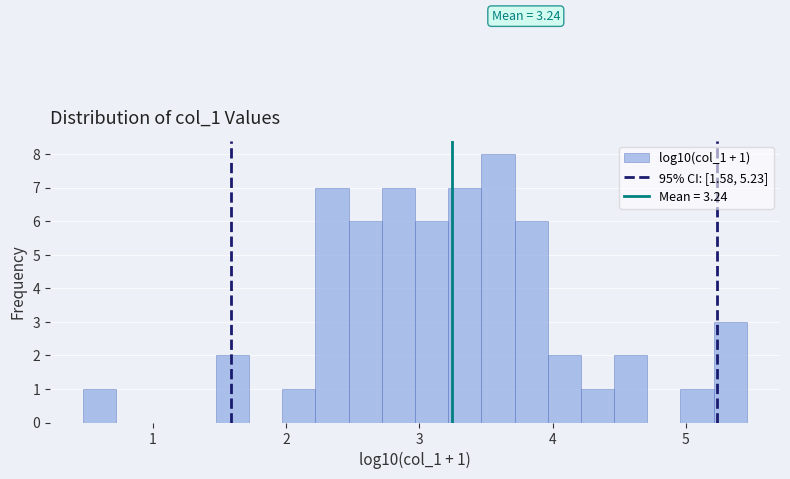

Read against the x-axis, roughly where is the centre of the tallest bar?

3.6